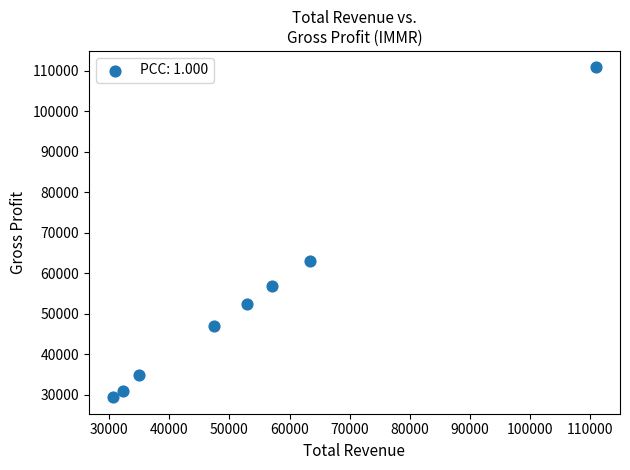

What Y value in the scatter plot is closest to 70100?

63000